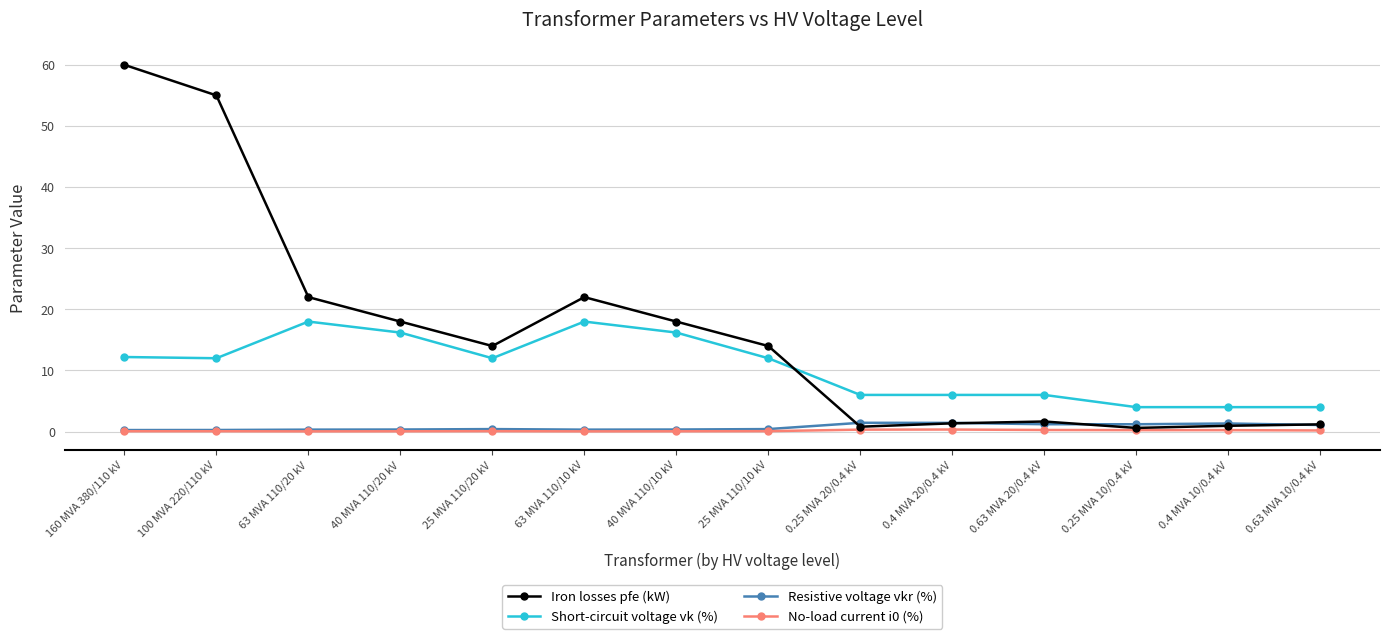

What is the label of the 13th point from the right?

100 MVA 220/110 kV